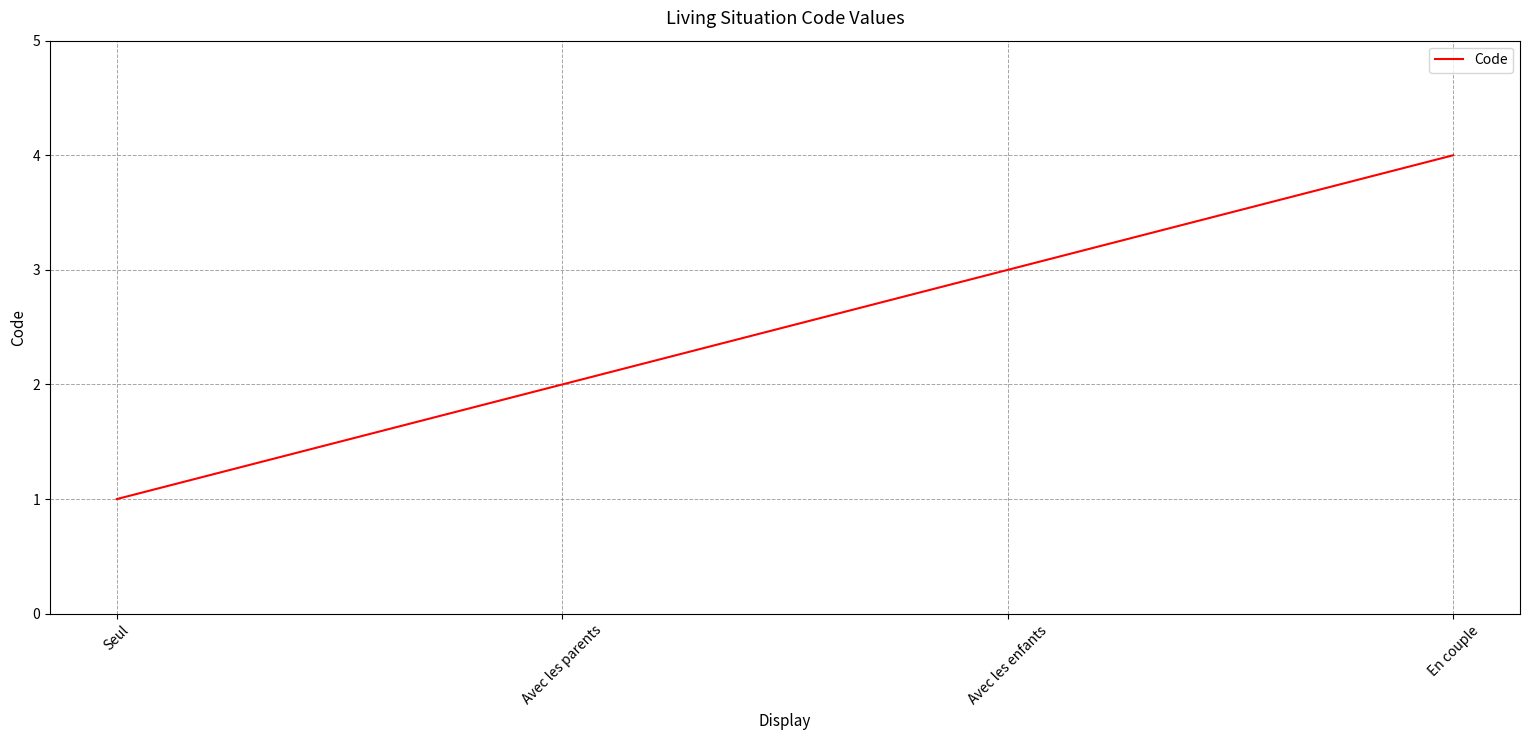

Does the chart display data point markers on the line(s)?

No